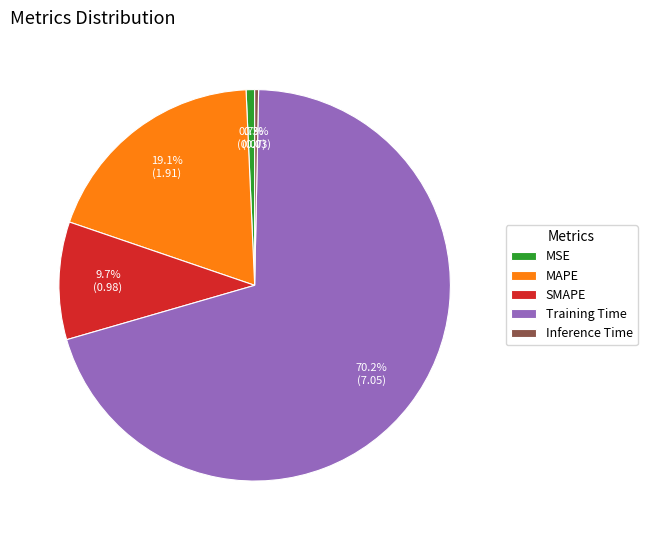

Between MAPE and Inference Time, which is larger?

MAPE